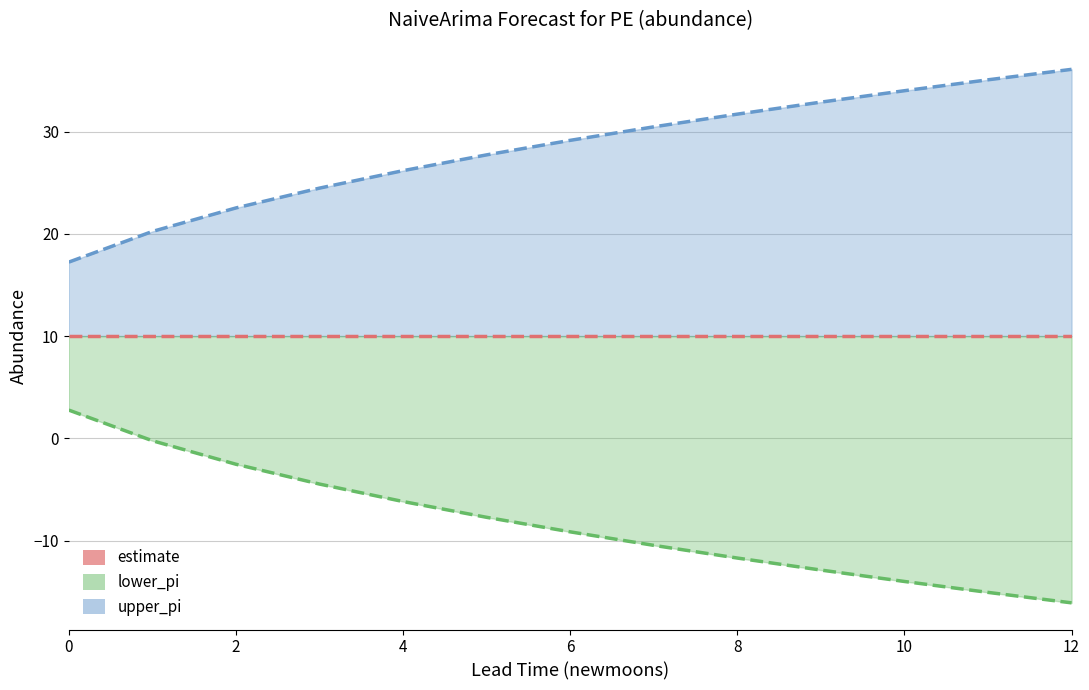

True or false: upper_pi has more than 0 interior local peaks.

False